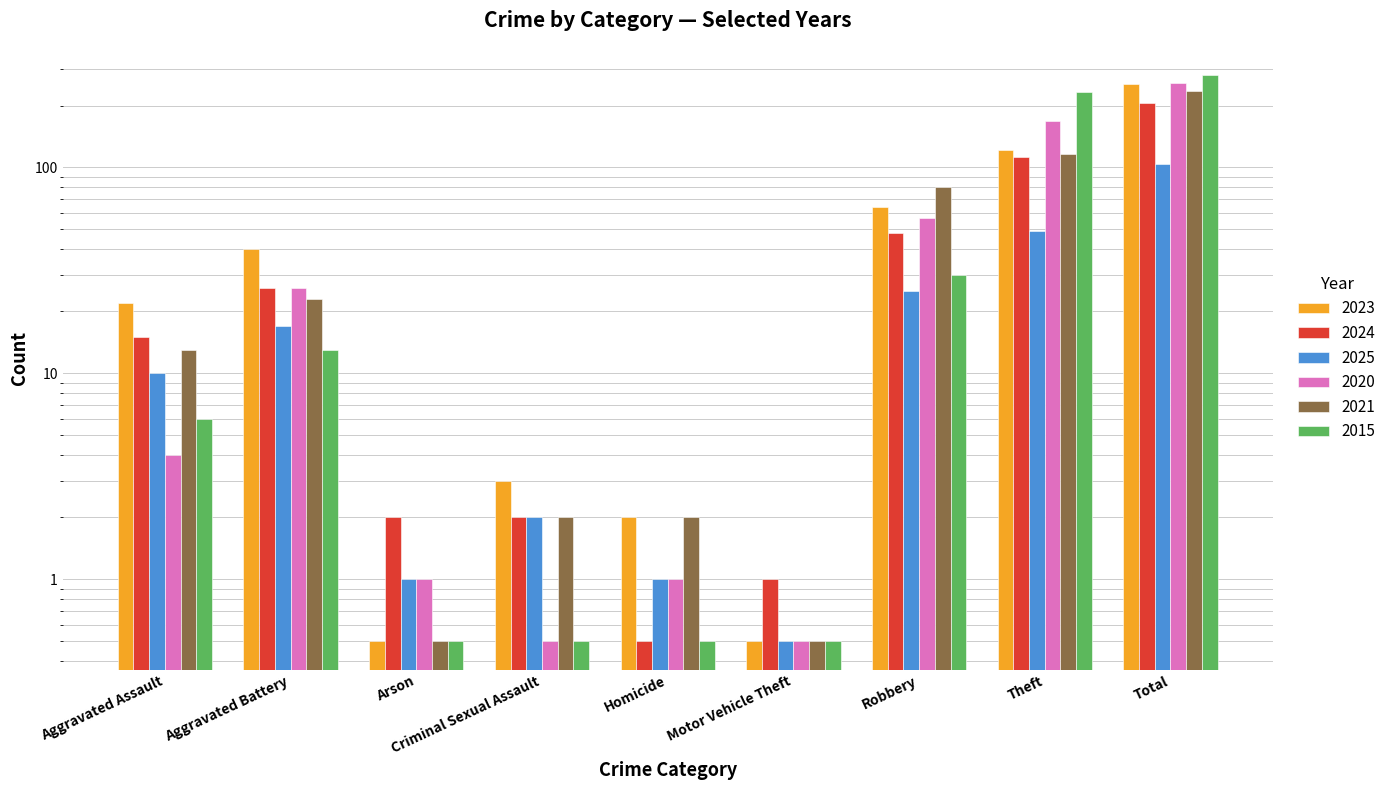

Reading left to right, transcribe all the data shown in this chart.

2023: Aggravated Assault=22.0	Aggravated Battery=40.0	Arson=0.5	Criminal Sexual Assault=3.0	Homicide=2.0	Motor Vehicle Theft=0.5	Robbery=64.0	Theft=122.0	Total=255.0
2024: Aggravated Assault=15.0	Aggravated Battery=26.0	Arson=2.0	Criminal Sexual Assault=2.0	Homicide=0.5	Motor Vehicle Theft=1.0	Robbery=48.0	Theft=113.0	Total=206.0
2025: Aggravated Assault=10.0	Aggravated Battery=17.0	Arson=1.0	Criminal Sexual Assault=2.0	Homicide=1.0	Motor Vehicle Theft=0.5	Robbery=25.0	Theft=49.0	Total=104.0
2020: Aggravated Assault=4.0	Aggravated Battery=26.0	Arson=1.0	Criminal Sexual Assault=0.5	Homicide=1.0	Motor Vehicle Theft=0.5	Robbery=57.0	Theft=168.0	Total=257.0
2021: Aggravated Assault=13.0	Aggravated Battery=23.0	Arson=0.5	Criminal Sexual Assault=2.0	Homicide=2.0	Motor Vehicle Theft=0.5	Robbery=80.0	Theft=116.0	Total=236.0
2015: Aggravated Assault=6.0	Aggravated Battery=13.0	Arson=0.5	Criminal Sexual Assault=0.5	Homicide=0.5	Motor Vehicle Theft=0.5	Robbery=30.0	Theft=233.0	Total=282.0